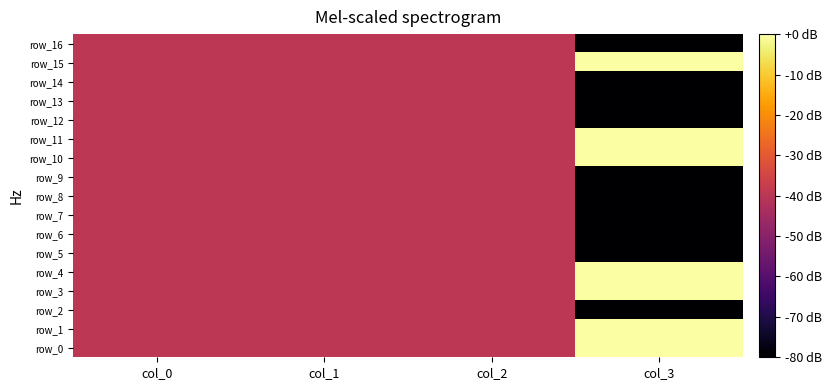

Reading left to right, extract all data points from this chart.

row_0: -40	-40	-40	0
row_1: -40	-40	-40	0
row_2: -40	-40	-40	-80
row_3: -40	-40	-40	0
row_4: -40	-40	-40	0
row_5: -40	-40	-40	-80
row_6: -40	-40	-40	-80
row_7: -40	-40	-40	-80
row_8: -40	-40	-40	-80
row_9: -40	-40	-40	-80
row_10: -40	-40	-40	0
row_11: -40	-40	-40	0
row_12: -40	-40	-40	-80
row_13: -40	-40	-40	-80
row_14: -40	-40	-40	-80
row_15: -40	-40	-40	0
row_16: -40	-40	-40	-80